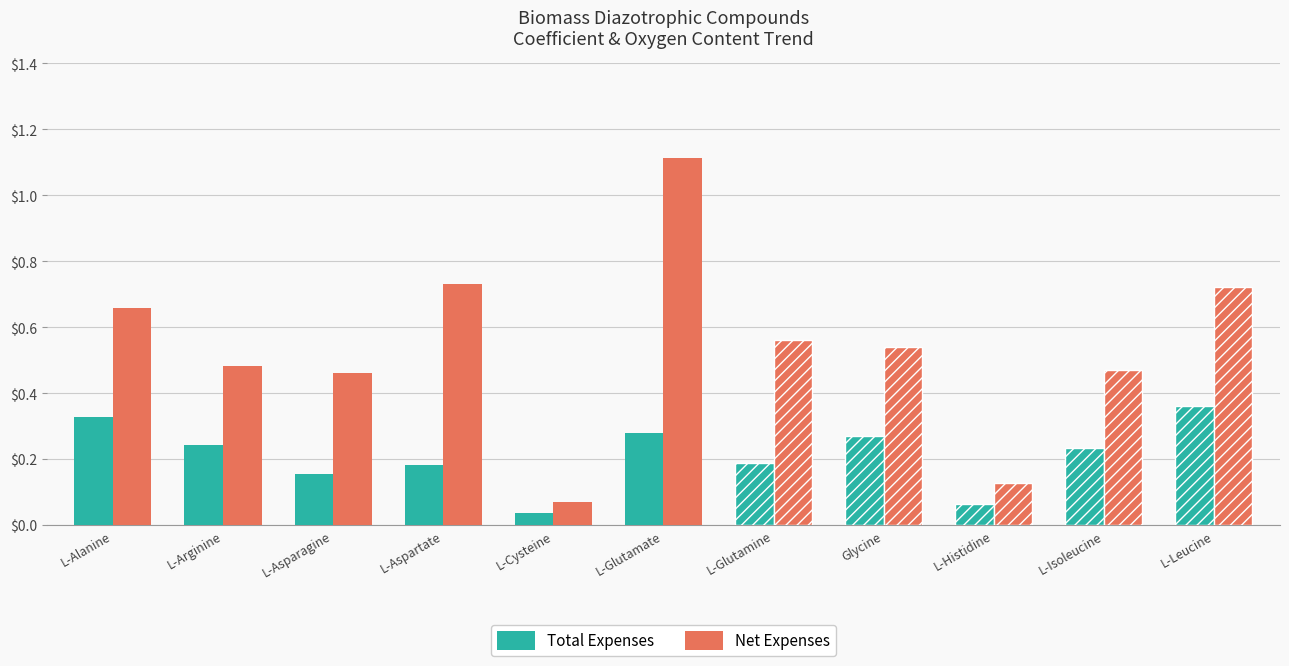

Where is Total Expenses nearest to the value 0?

L-Cysteine